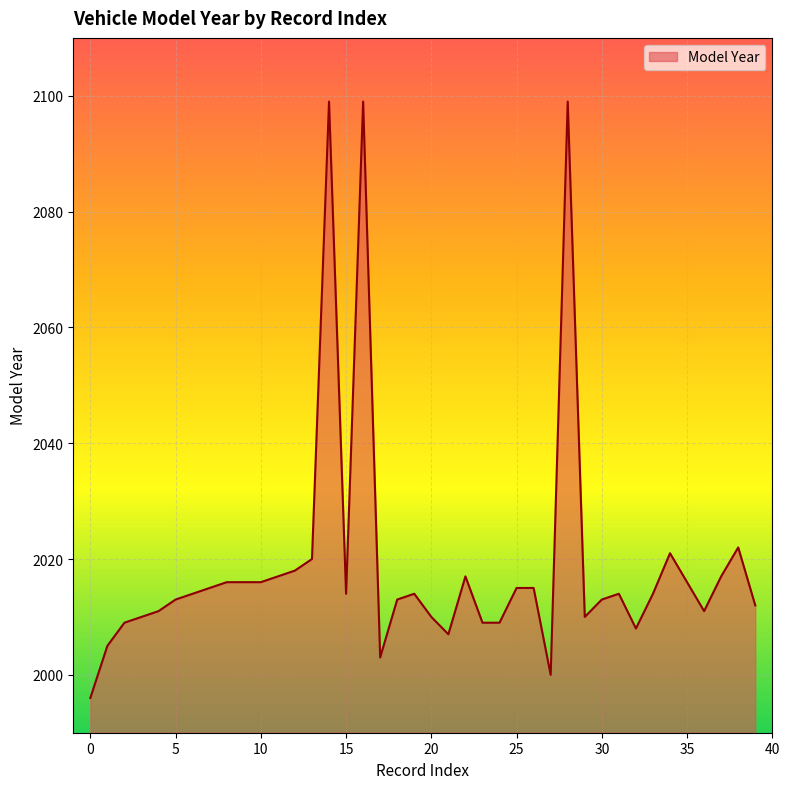

What is the smallest value displayed?

1996